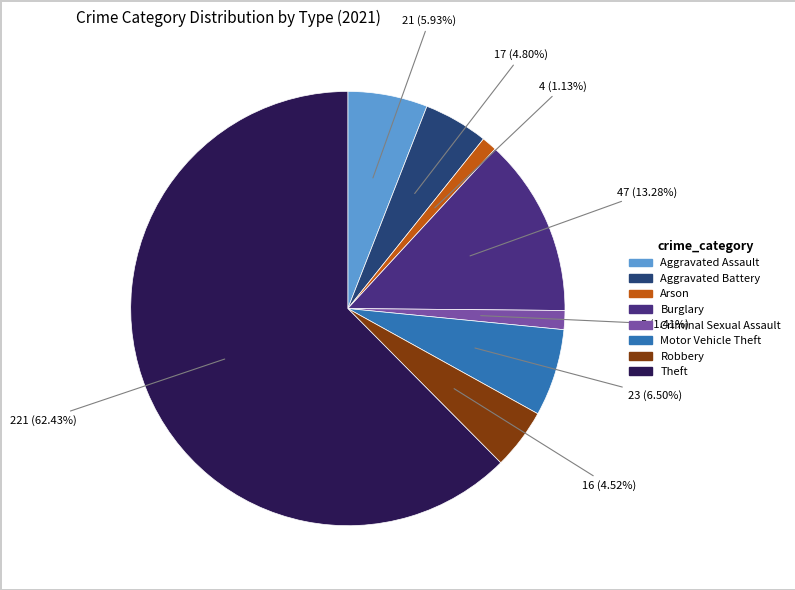

True or false: Theft accounts for 62% of the total.

True